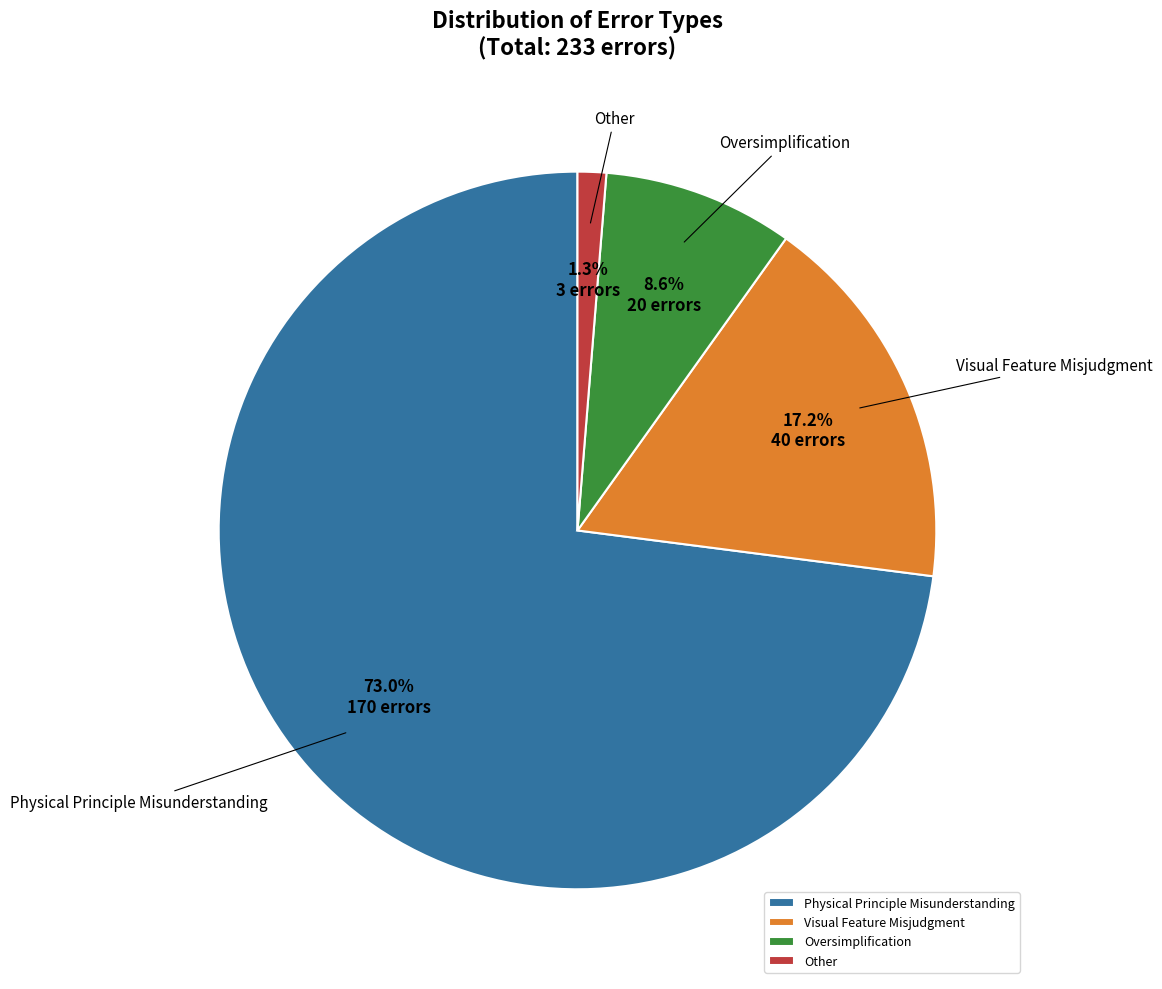

How many segments does this pie chart have?

4